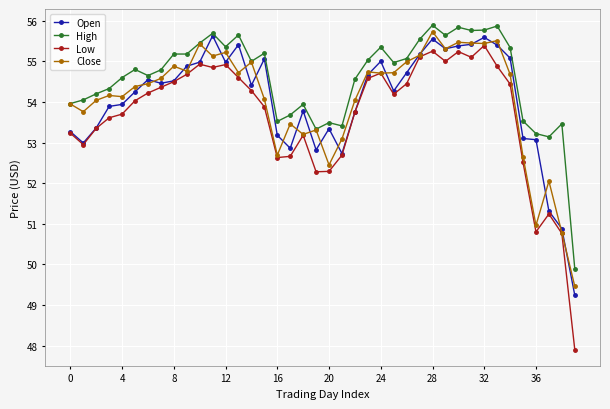

True or false: Low and High intersect in this chart.

False